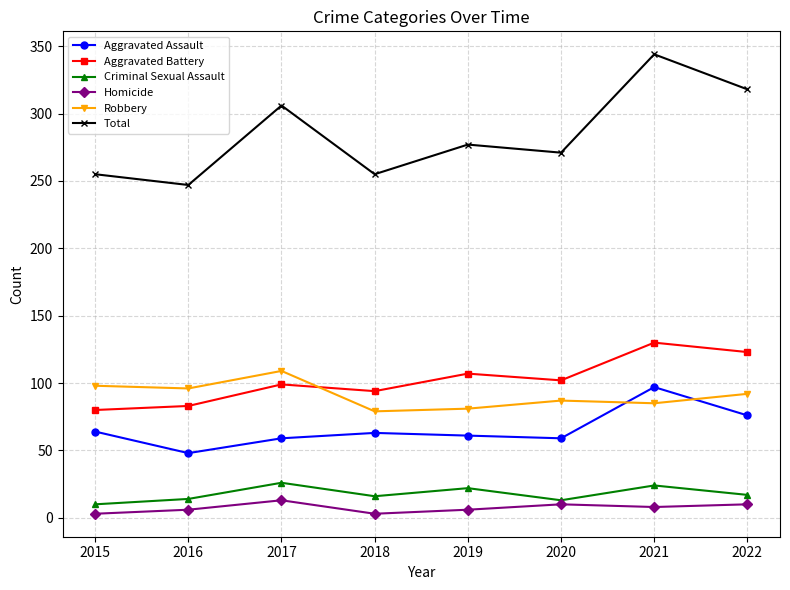

Which category has the highest value in the Robbery series?

2017